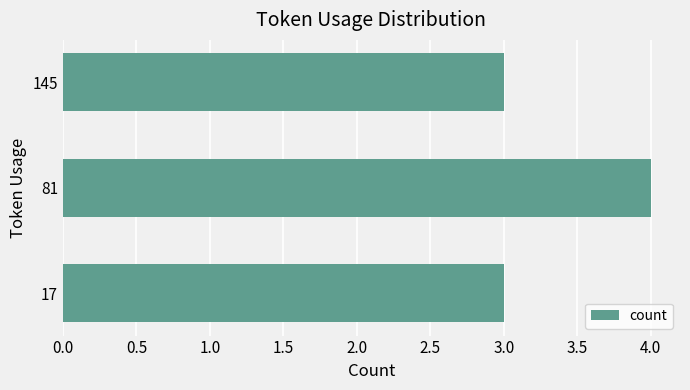

Count the number of data series in this chart.

1